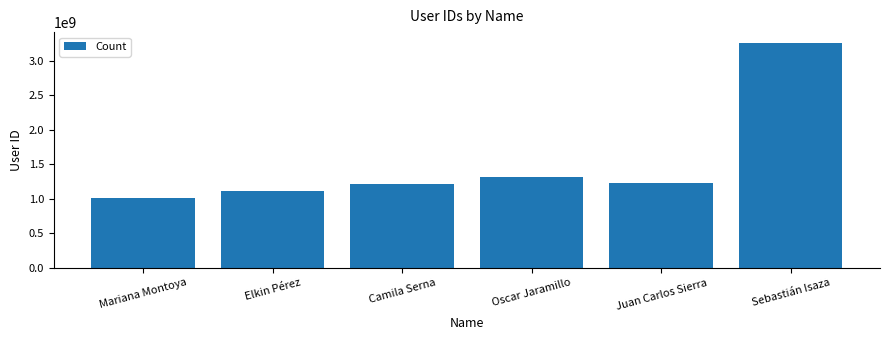

What is the label of the 6th bar from the right?

Mariana Montoya